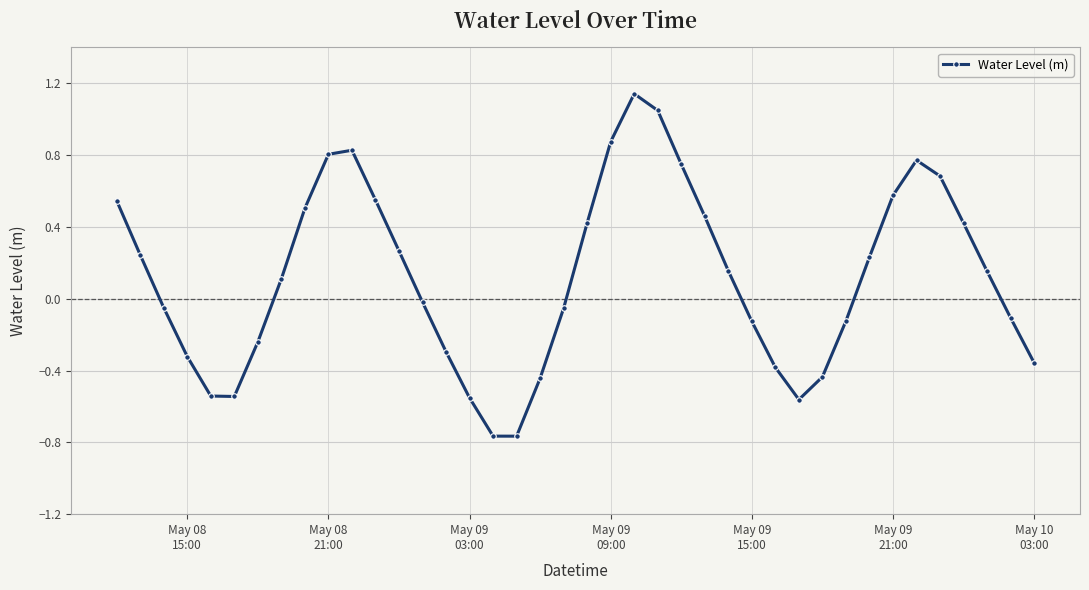

What is the difference between the maximum and minimum values?

1.9